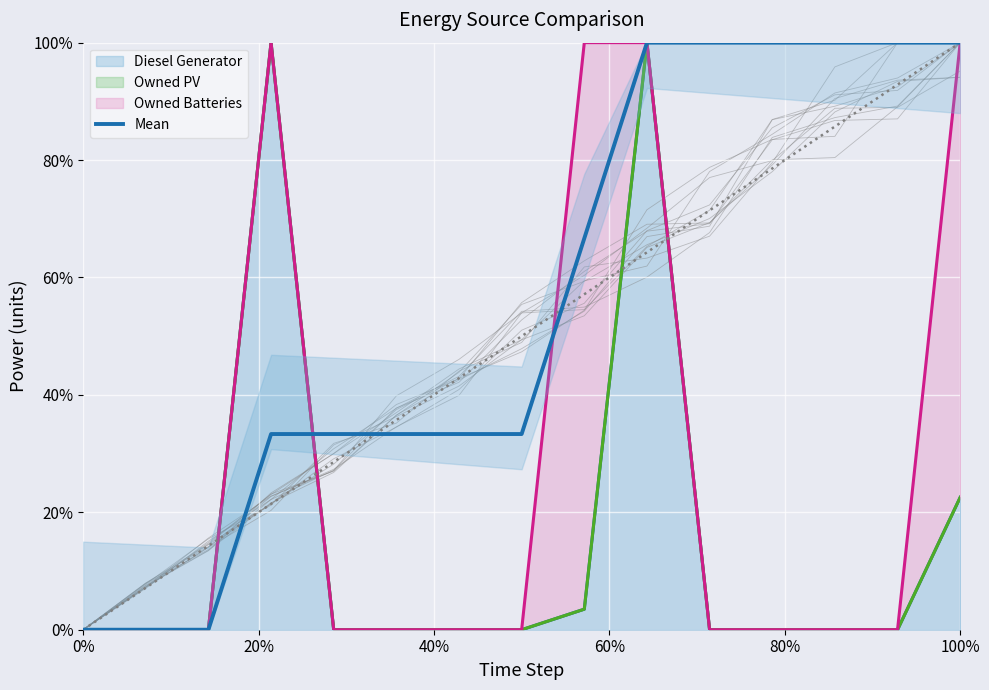

What is the difference between the second highest and minimum values in the Owned Batteries (line) series?

1.0